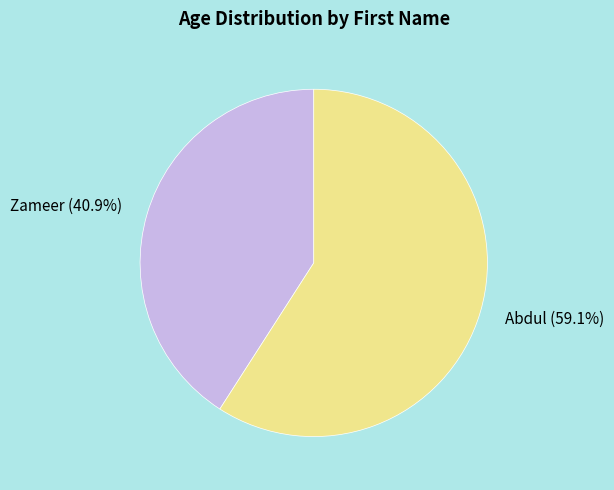

Rank the categories by value from lowest to highest.

Zameer, Abdul